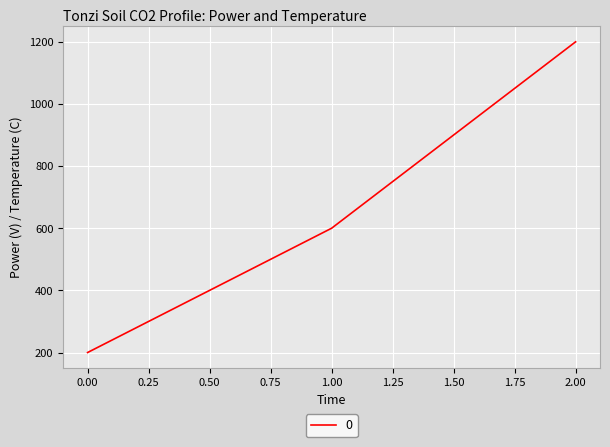

Is it true that the value at 2.00 is 1883?

False